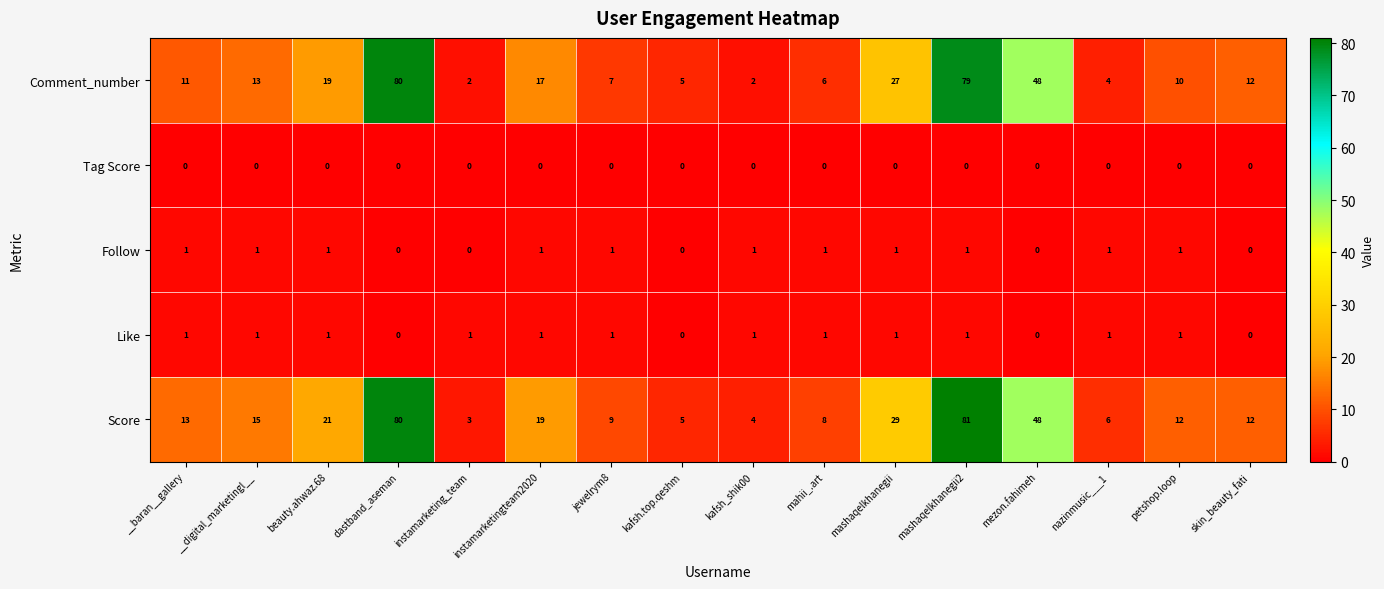

What is the sum of the Score values at petshop.loop and __digital_marketingl__?

27